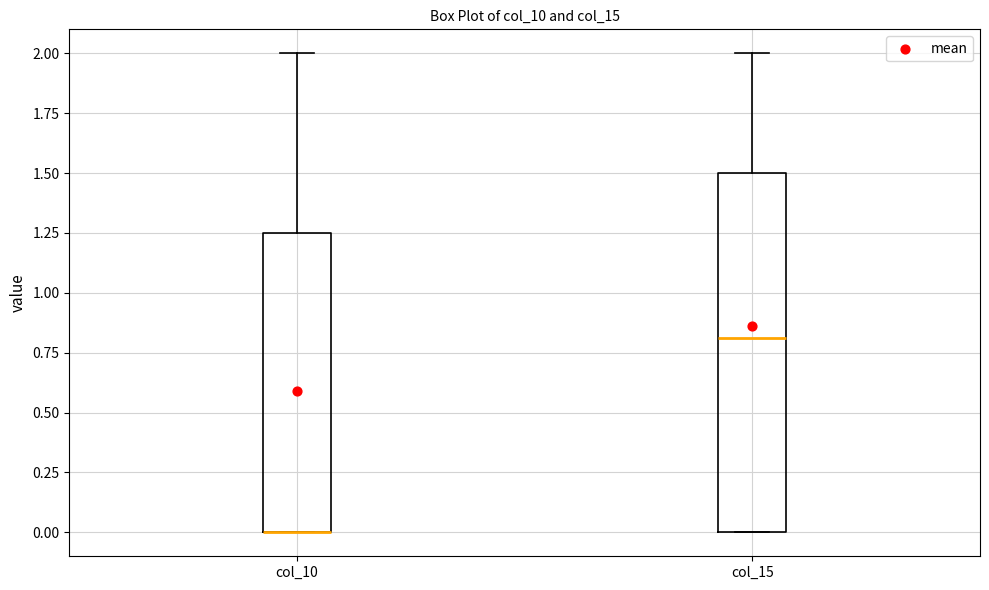

Reading left to right, read every box against the y-axis: the position of its median line, the range the box covers, and the ends of its whiskers. The values are not printed on the chart, so give them approximately, as read against the axis.

col_10: median 0.00 (drawn on the box's lower edge), box 0.00 to 1.25, whiskers 0.00 to 2.00
col_15: median 0.80, box 0.00 to 1.50, whiskers 0.00 to 2.00